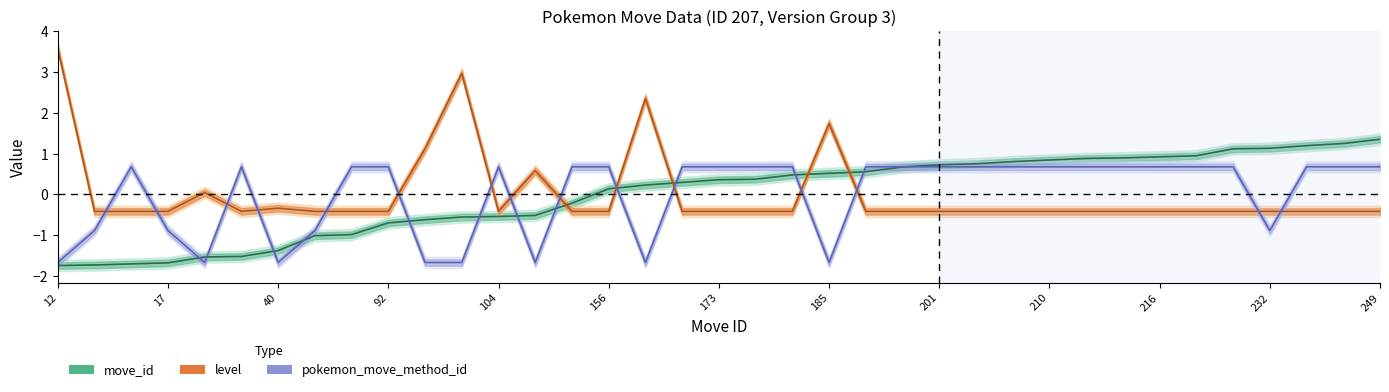

Where does the pokemon_move_method_id series first go above 0?

15